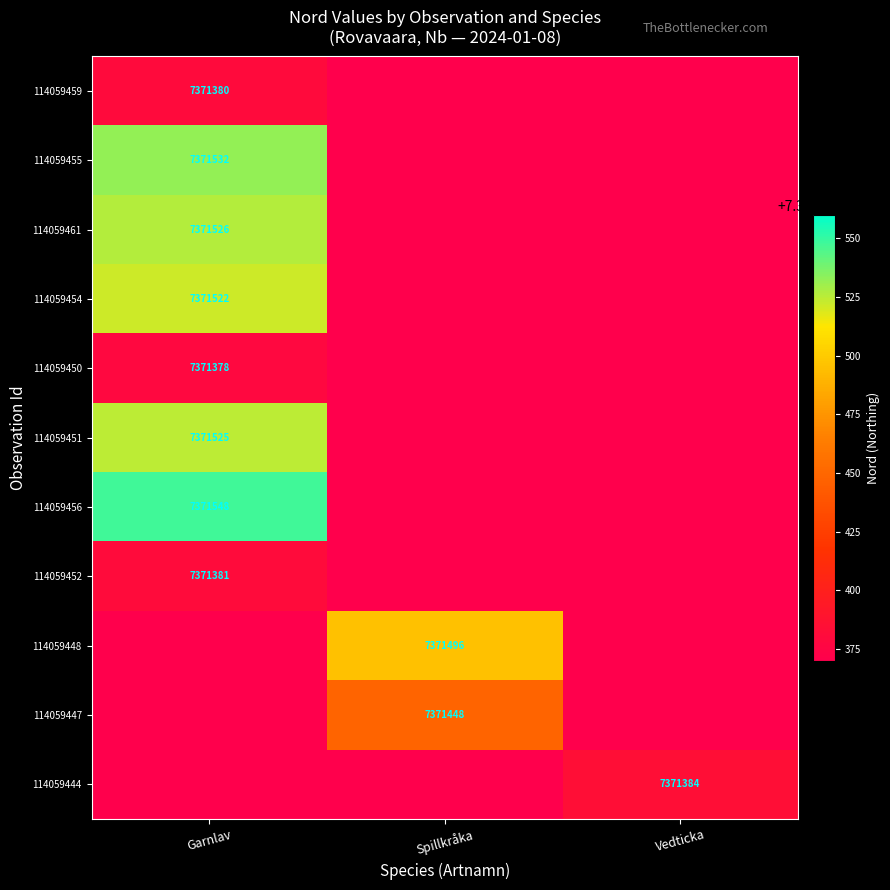

True or false: 114059448 has a value of 7371496 at Spillkråka.

True